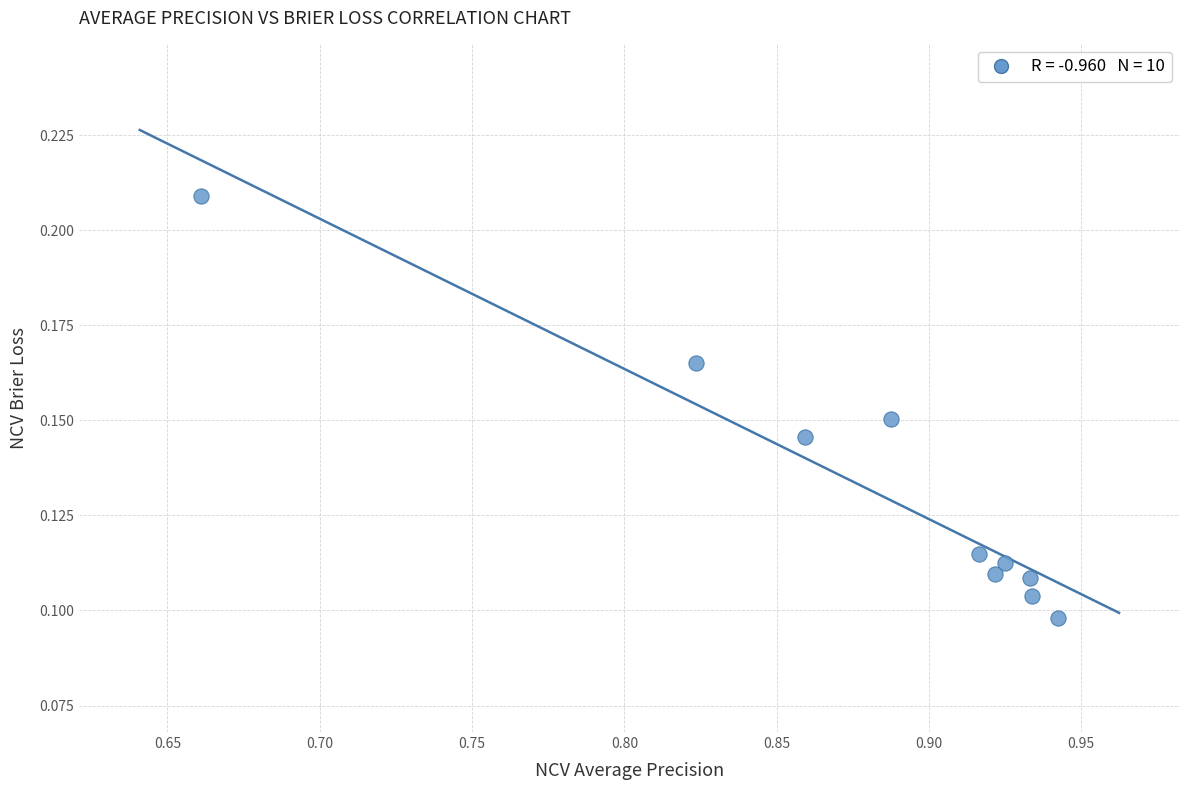

What is the average X value?

0.9